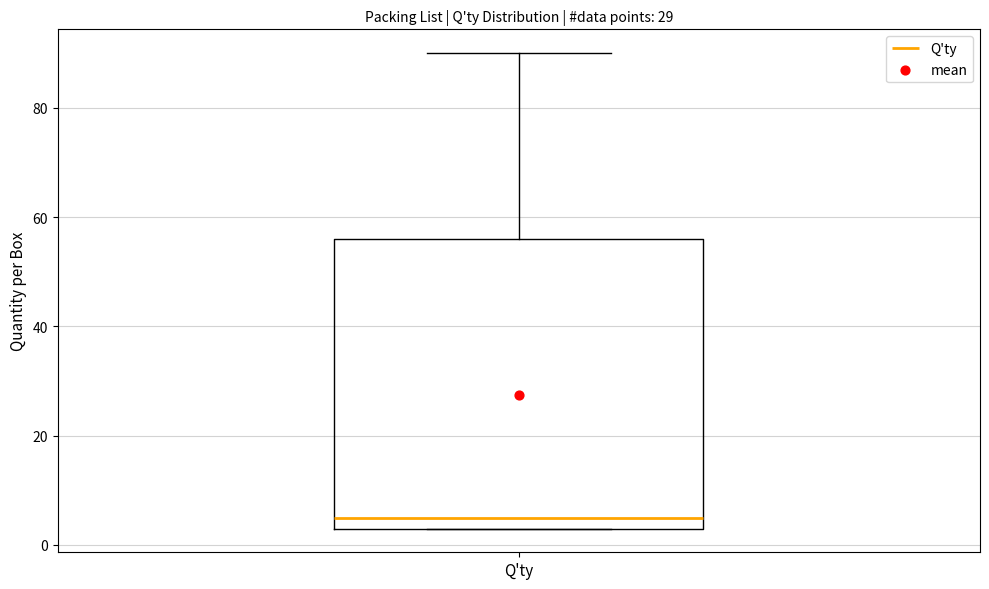

Read this box plot against the y-axis: the position of the median line, the range covered by the box, and the ends of both whiskers. The values are not printed on the chart, so give them approximately, as read against the axis.

median 6, box 4 to 56, whiskers 4 to 90